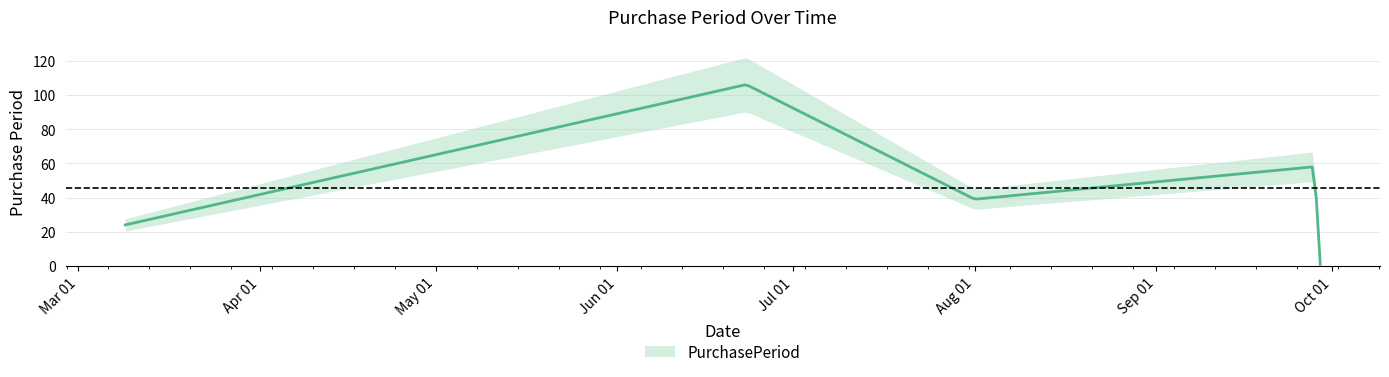

What is the maximum value shown in the chart?

106